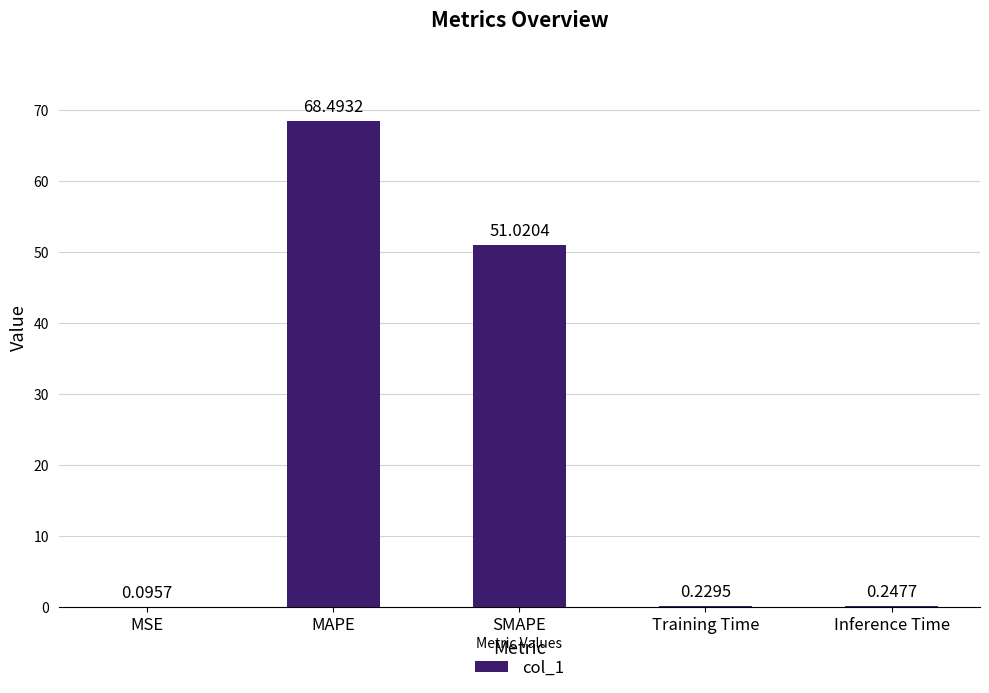

What is the sum of all values?

120.1